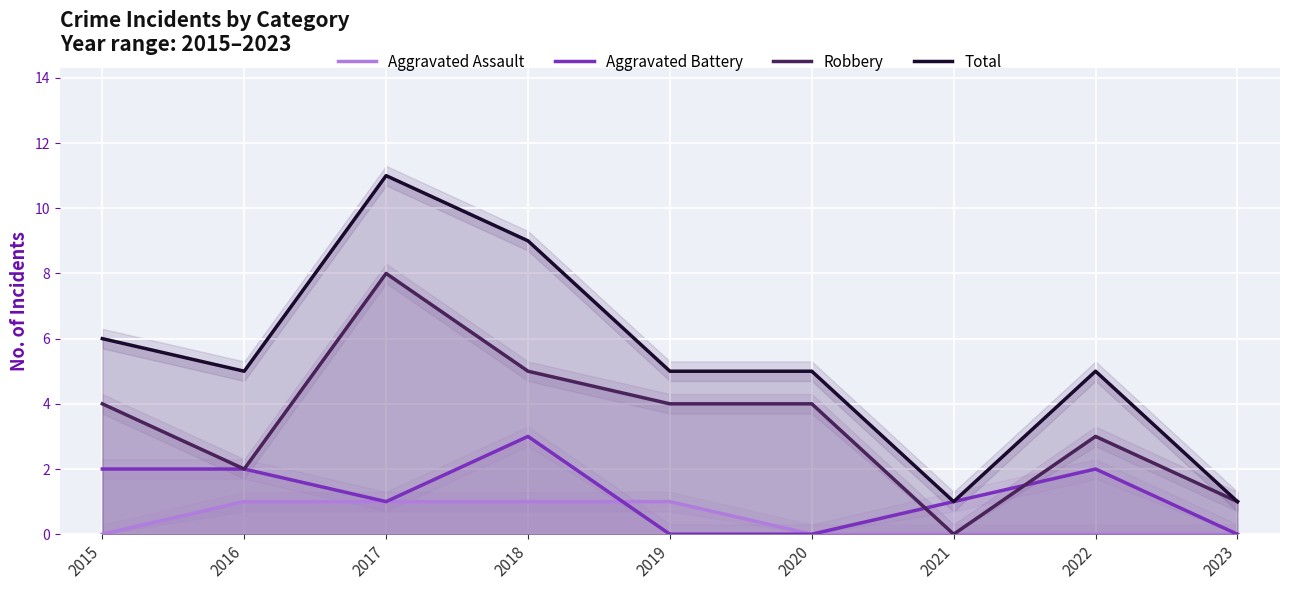

At which category does Robbery reach its first local valley?

2016